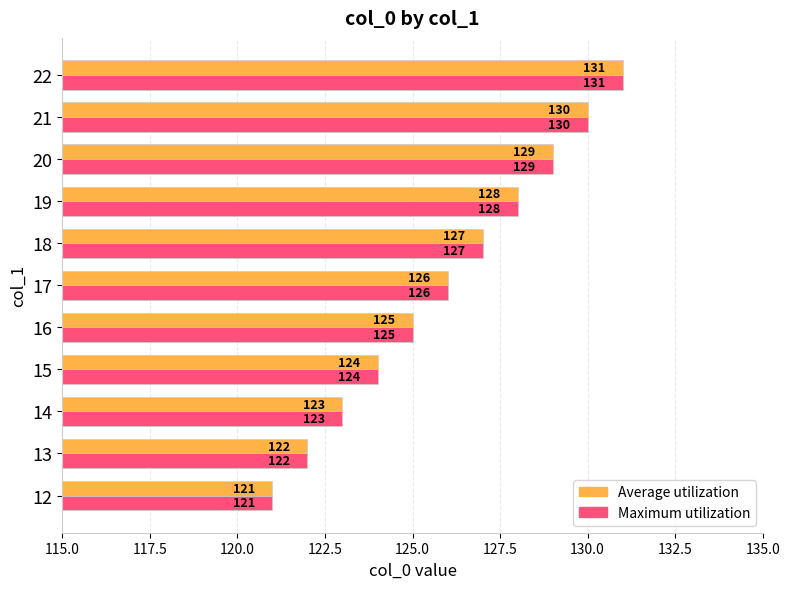

What is the approximate value of Average utilization at 20, to the nearest 5?

130